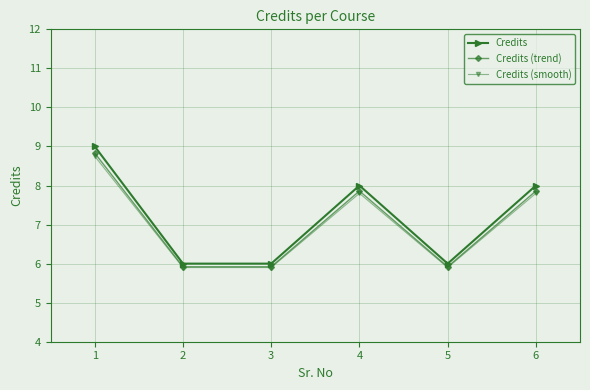

Which series has the largest total across all categories?

Credits